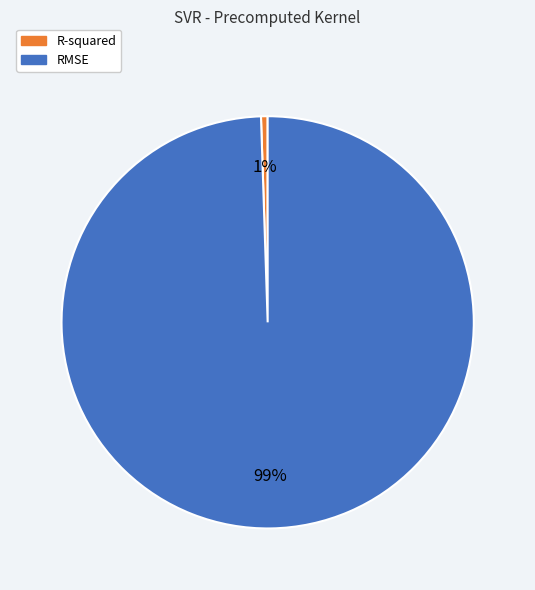

Between R-squared and RMSE, which is larger?

RMSE